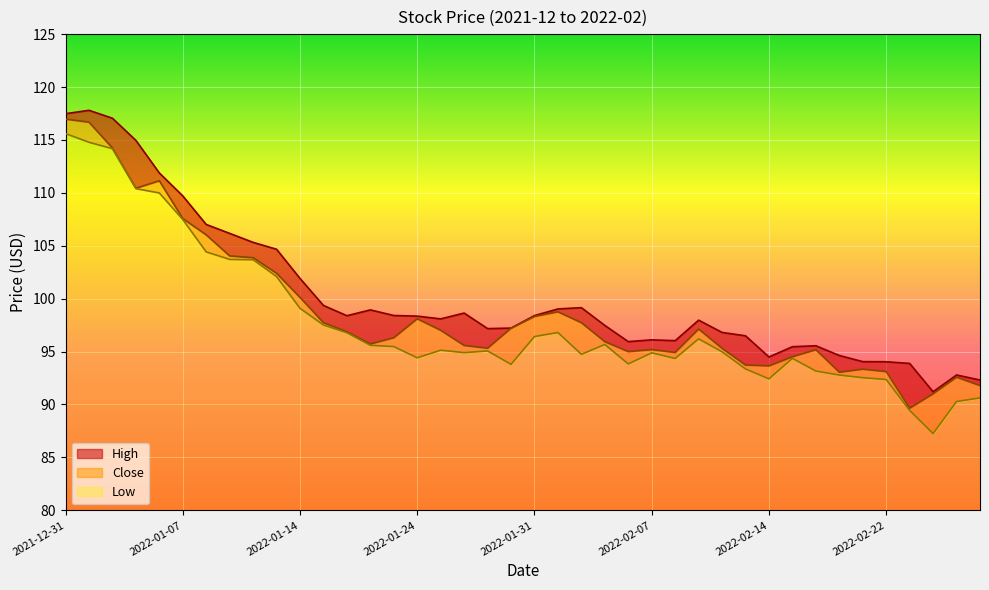

What is the difference between the maximum and minimum values in the Low series?

28.3